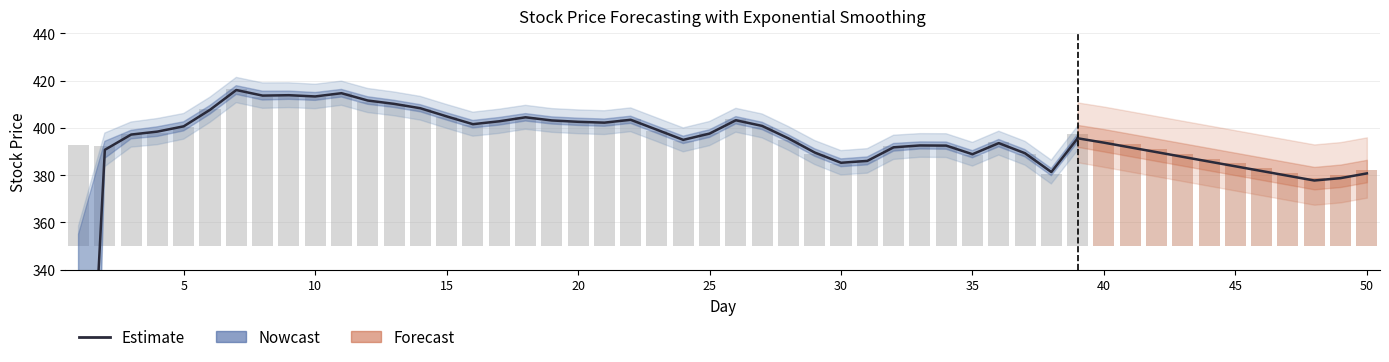

What is the difference between the maximum and minimum values?

239.2